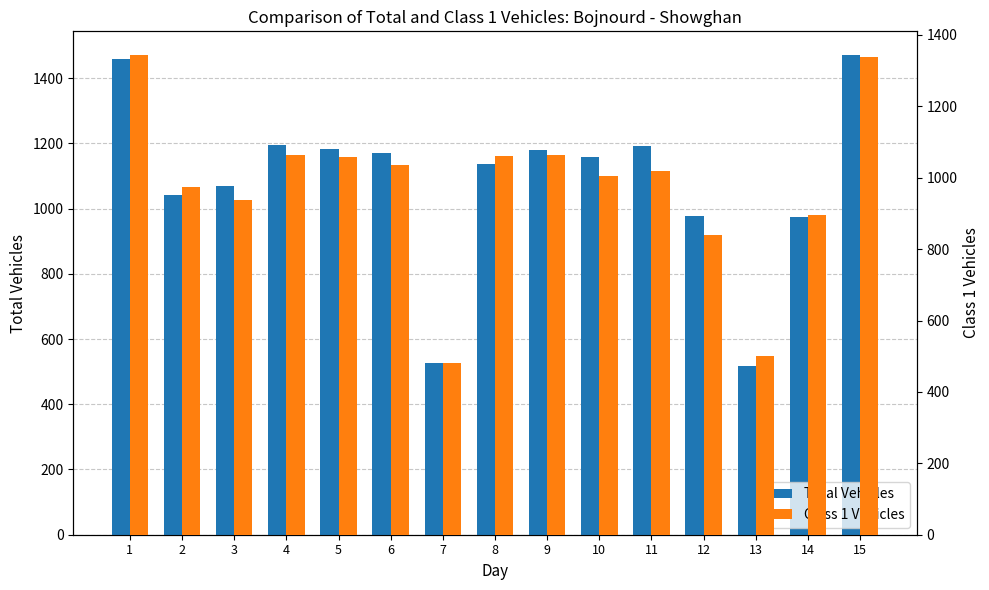

Reading left to right, extract all data points from this chart.

Total Vehicles: 1458	1041	1068	1196	1182	1171	528	1136	1179	1158	1192	978	517	975	1470
Class 1 Vehicles: 1343	973	939	1065	1057	1035	480	1062	1064	1004	1019	840	500	897	1339